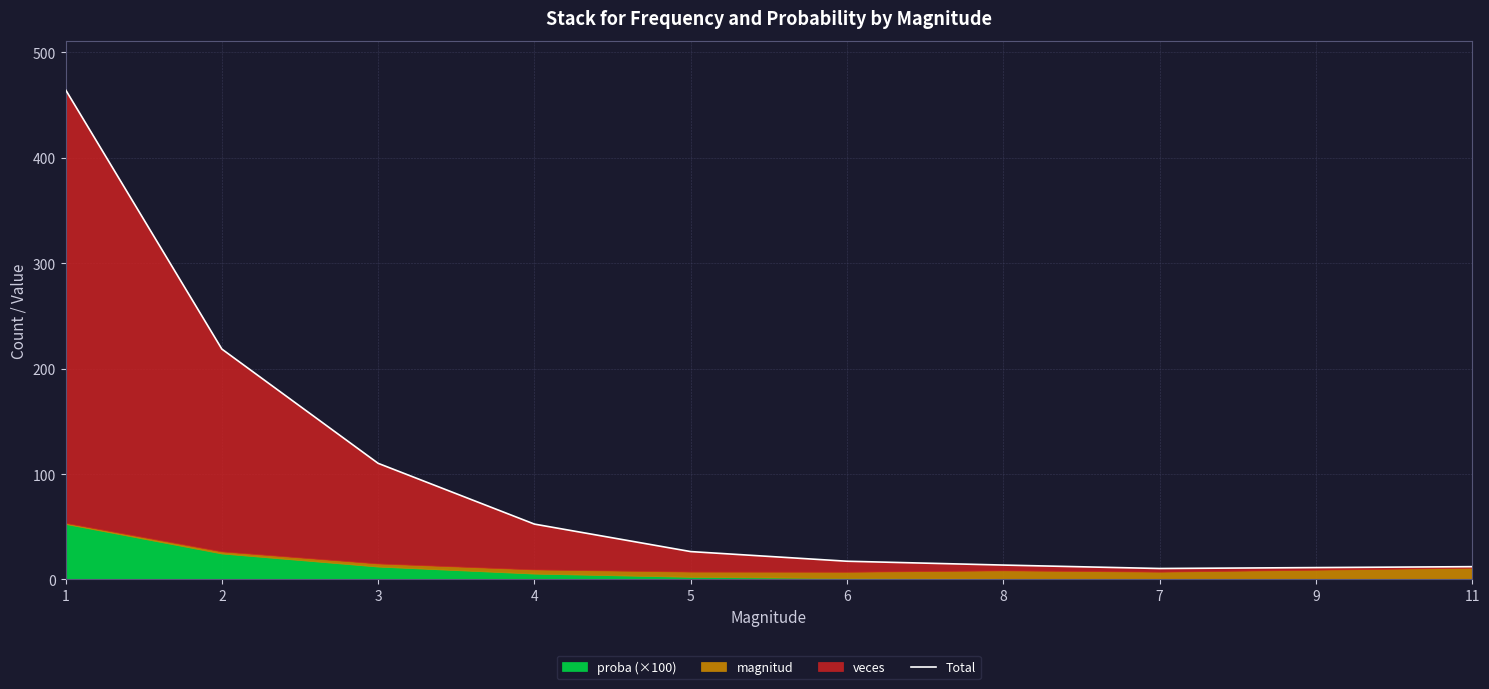

What is the difference between the values at 11 and 3?

98.0